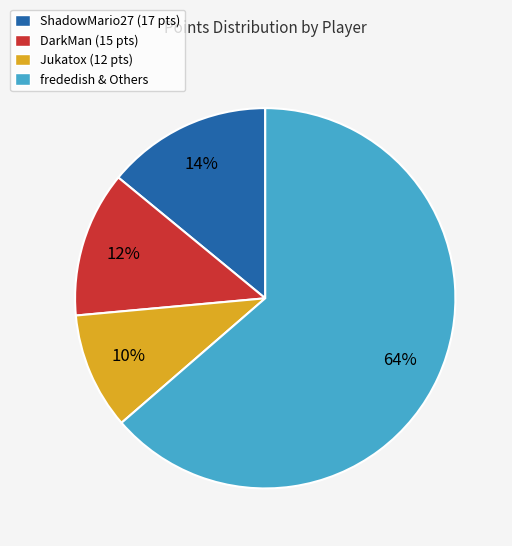

What is the majority slice?

frededish & Others